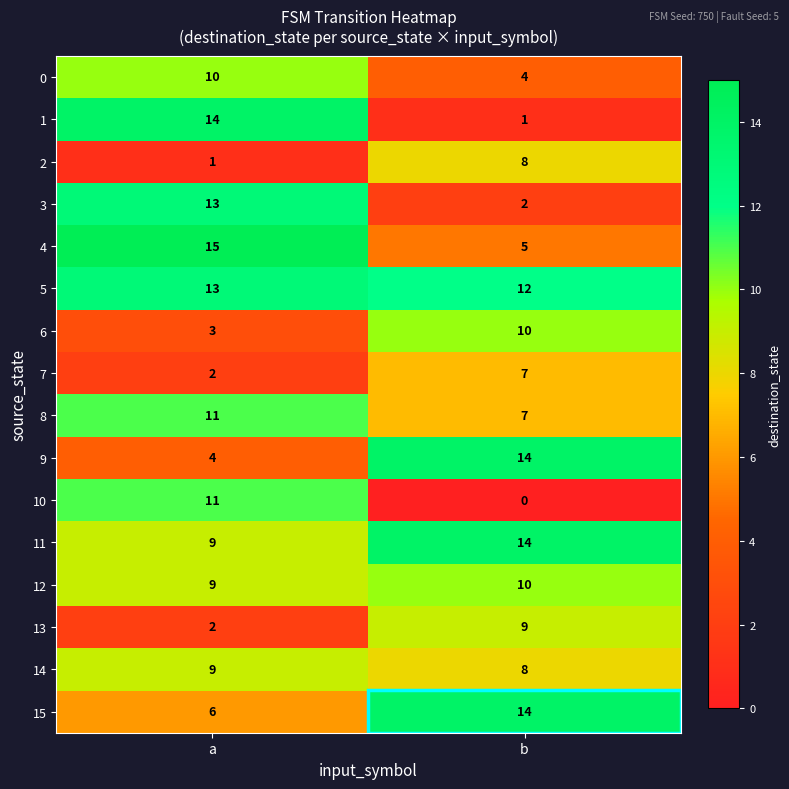

What is the difference between the 3 values at a and b?

11